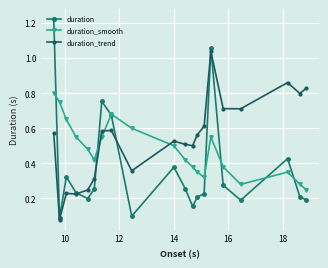

Reading right to left, list all the values displayed in this chart.

duration: 0.2	0.2	0.4	0.2	0.3	1.1	0.2	0.2	0.2	0.3	0.4	0.1	0.7	0.8	0.3	0.2	0.2	0.3	0.1	1.2
duration_smooth: 0.2	0.3	0.3	0.3	0.4	0.6	0.3	0.3	0.4	0.4	0.5	0.6	0.7	0.6	0.4	0.5	0.6	0.7	0.8	0.8
duration_trend: 0.8	0.8	0.9	0.7	0.7	1.0	0.6	0.6	0.5	0.5	0.5	0.4	0.6	0.6	0.3	0.2	0.2	0.2	0.1	0.6